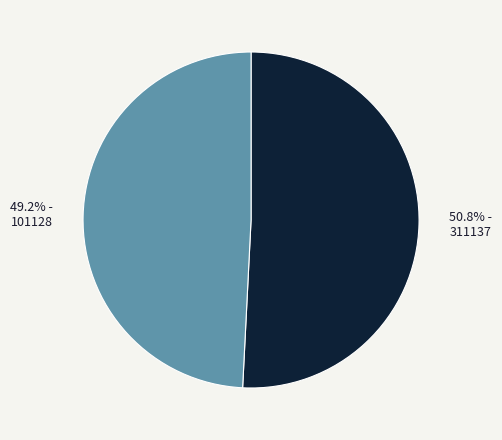

True or false: 311137 accounts for 51% of the total.

True